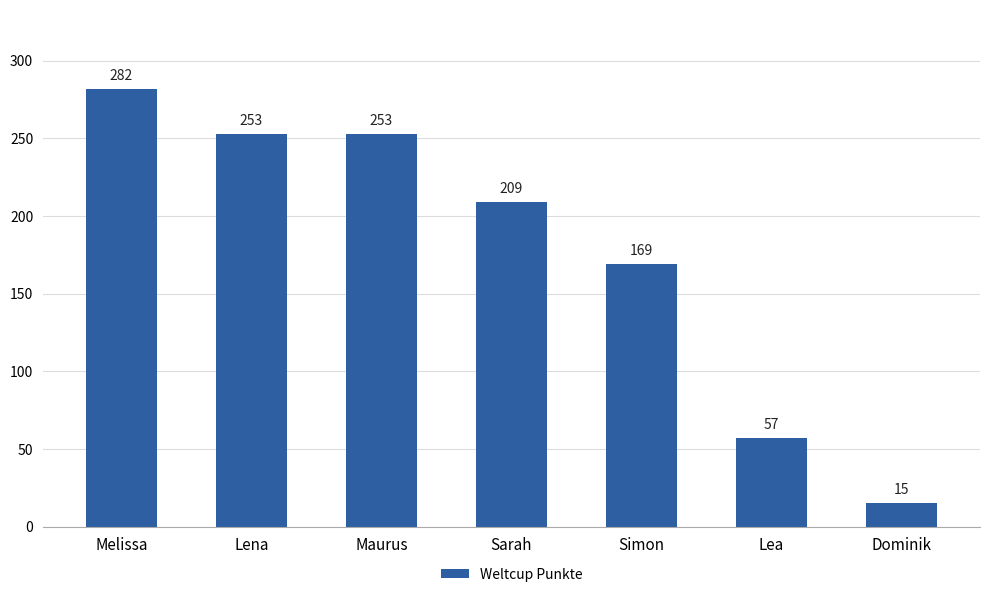

Which has a higher value, Simon or Melissa?

Melissa